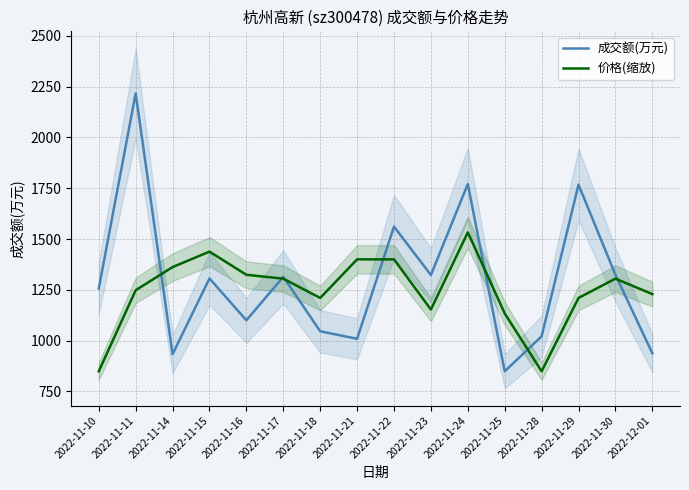

Which has a higher value, 2022-11-23 or 2022-11-15?

2022-11-23